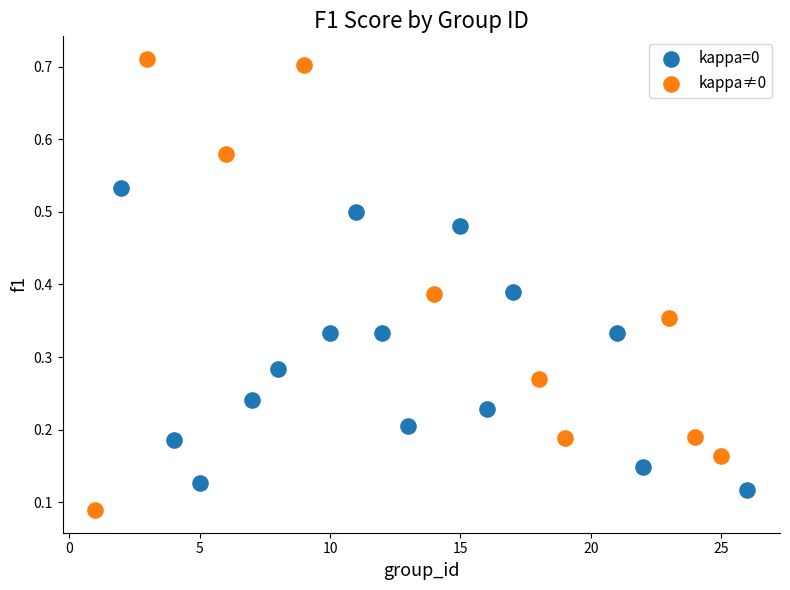

Which series contains the highest Y value?

kappa≠0